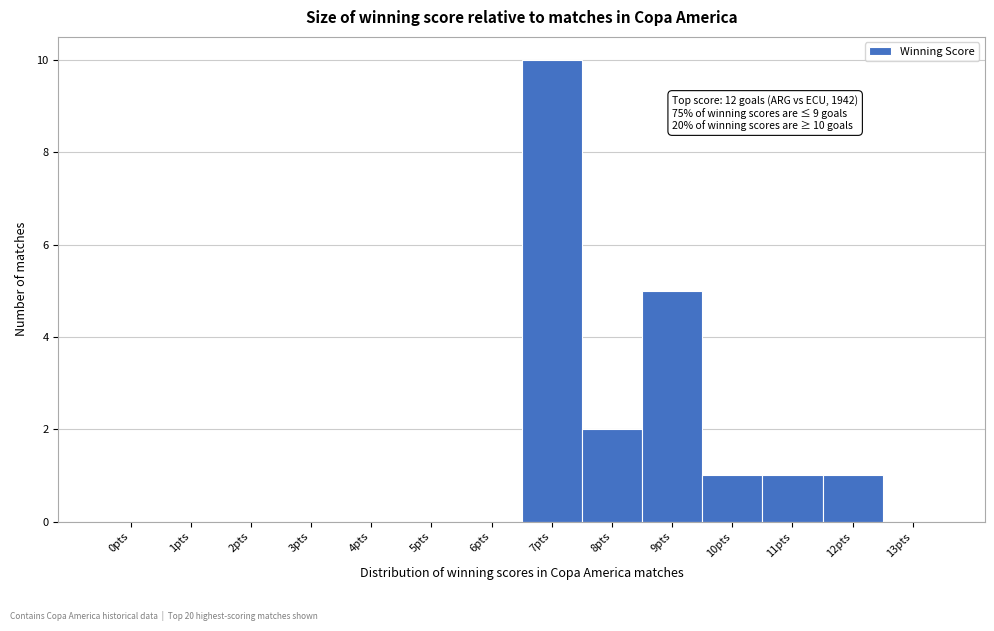

Reading left to right, transcribe all the data shown in this chart.

0pts=0	1pts=0	2pts=0	3pts=0	4pts=0	5pts=0	6pts=0	7pts=10	8pts=2	9pts=5	10pts=1	11pts=1	12pts=1	13pts=0